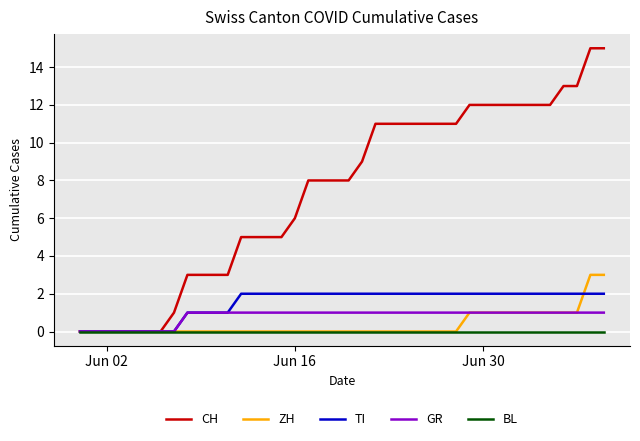

What is the maximum value for ZH?

3